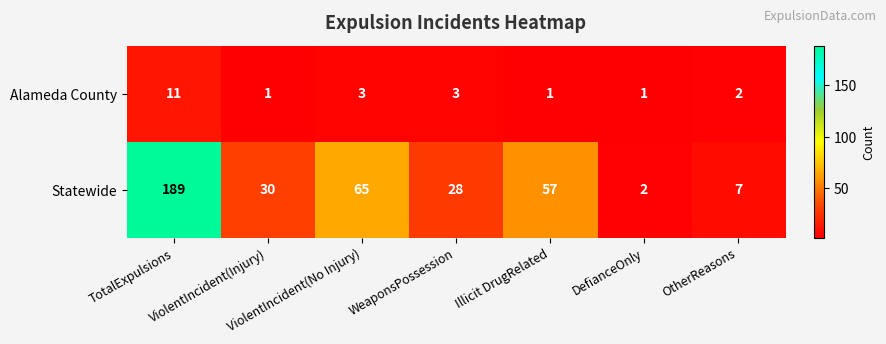

List the series in order of their overall mean, highest first.

Statewide, Alameda County